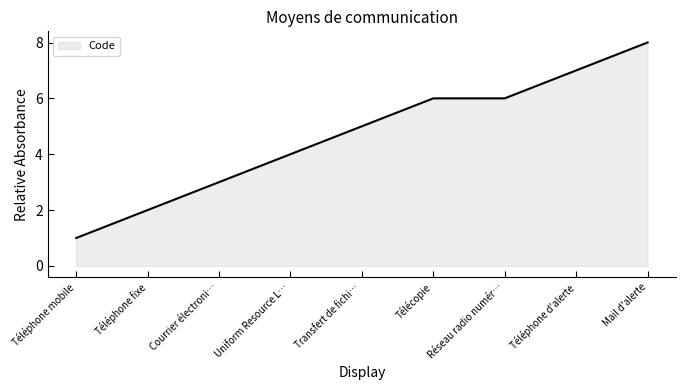

At which category does the chart reach its peak across all series?

Mail d'alerte